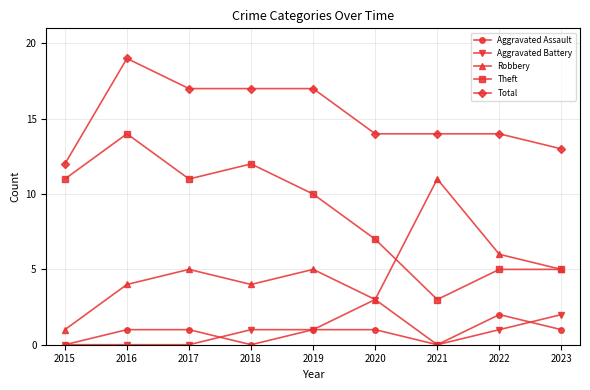

What is the difference between the maximum and minimum values in the Total series?

7